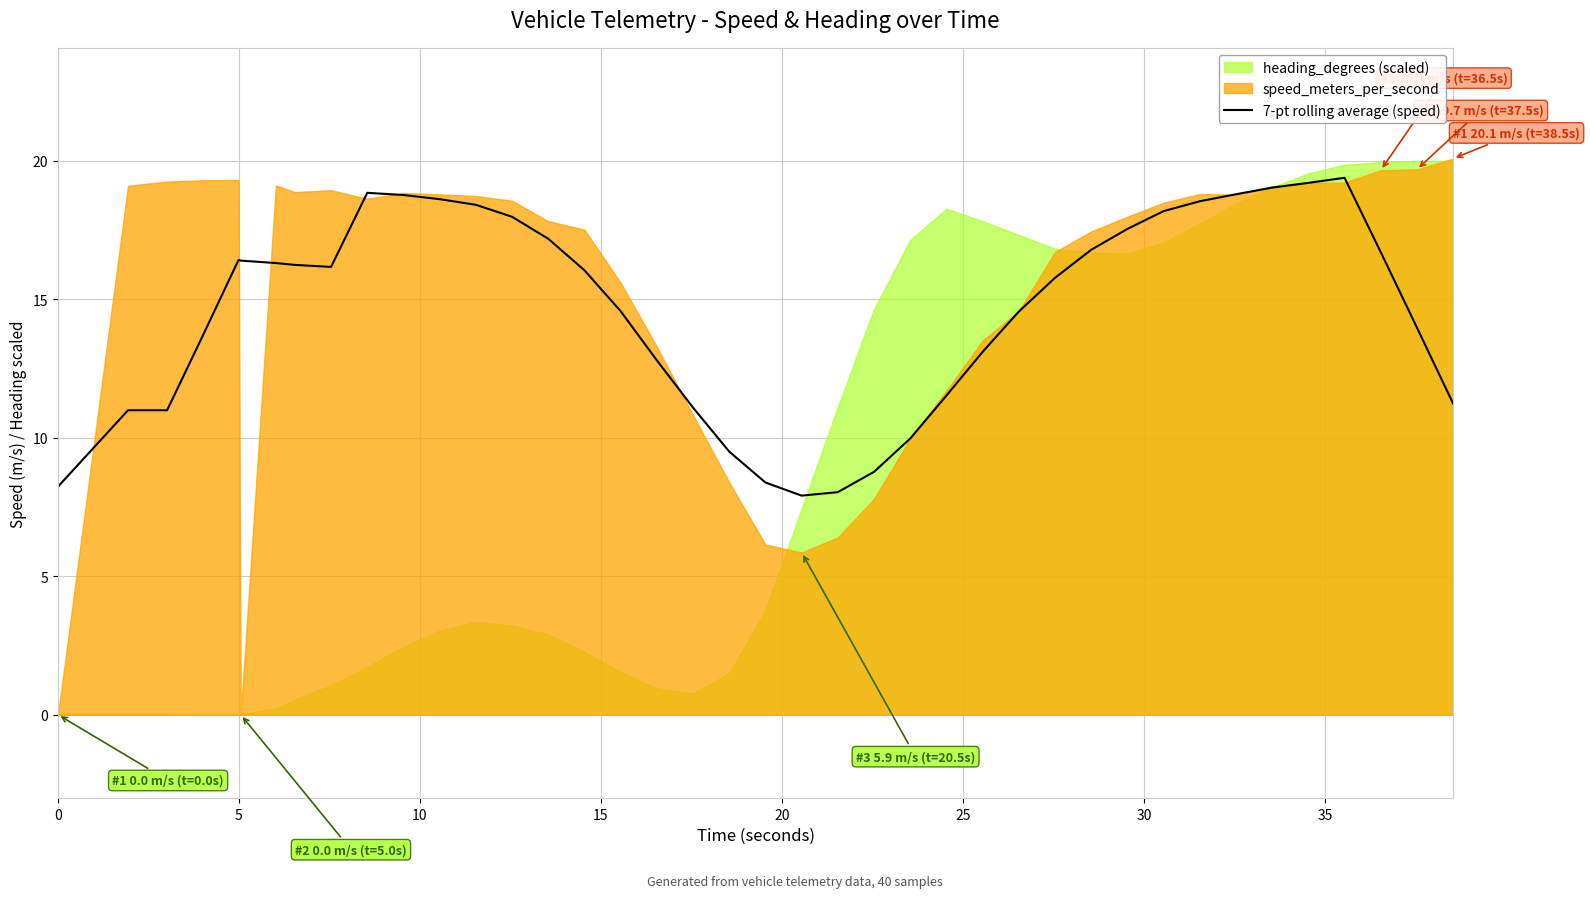

What is the highest value of the 7-pt rolling average (speed) series?

19.4